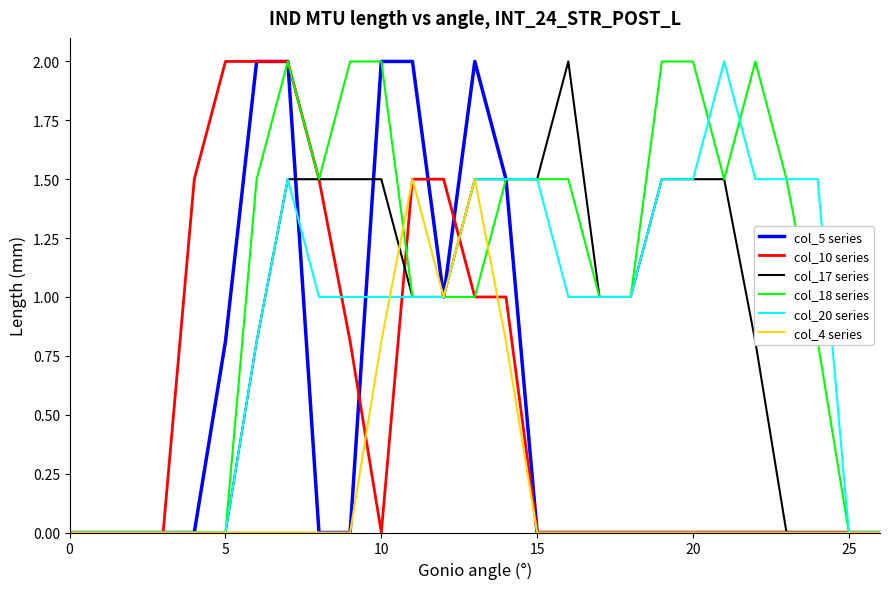

What is the greatest value displayed?

2.0